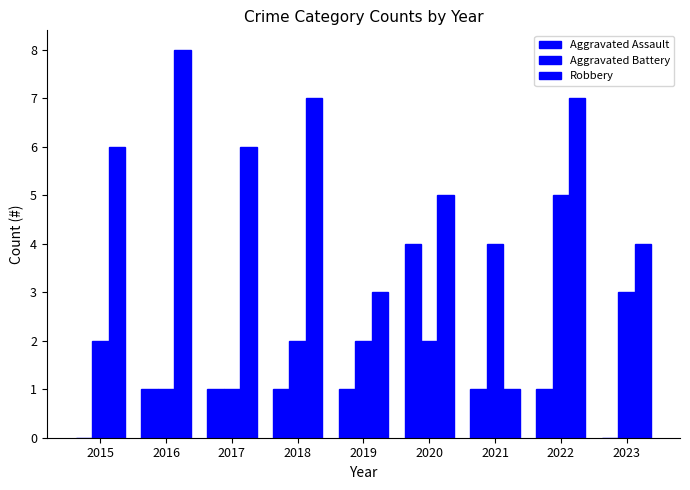

Reading left to right, list all the values displayed in this chart.

Aggravated Assault: 0	1	1	1	1	4	1	1	0
Aggravated Battery: 2	1	1	2	2	2	4	5	3
Robbery: 6	8	6	7	3	5	1	7	4